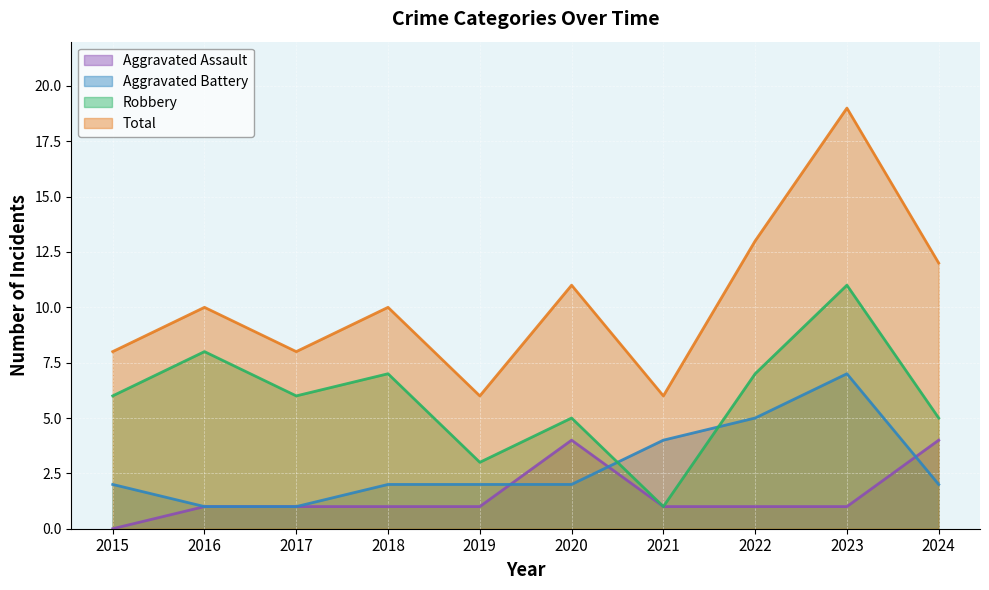

How many Robbery values are between 5 and 7?

6